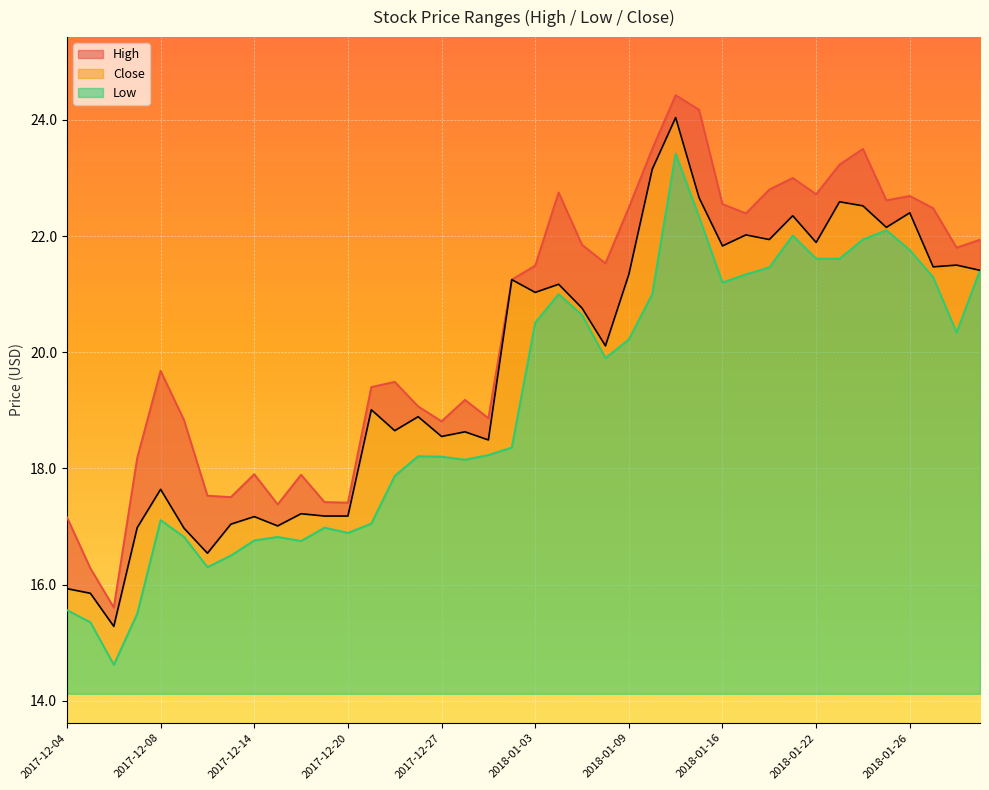

How many interior local valleys does the Close series have?

13